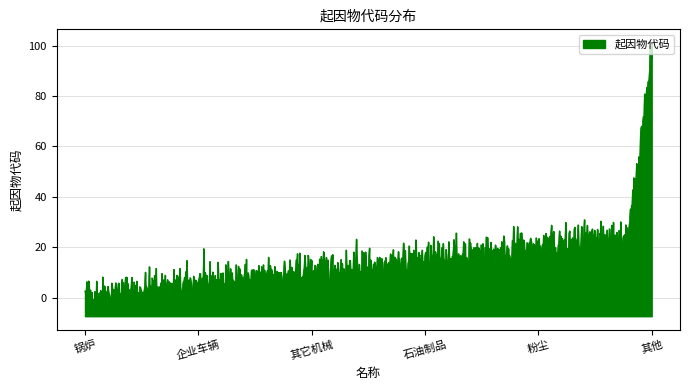

How many lines are shown in the chart?

1